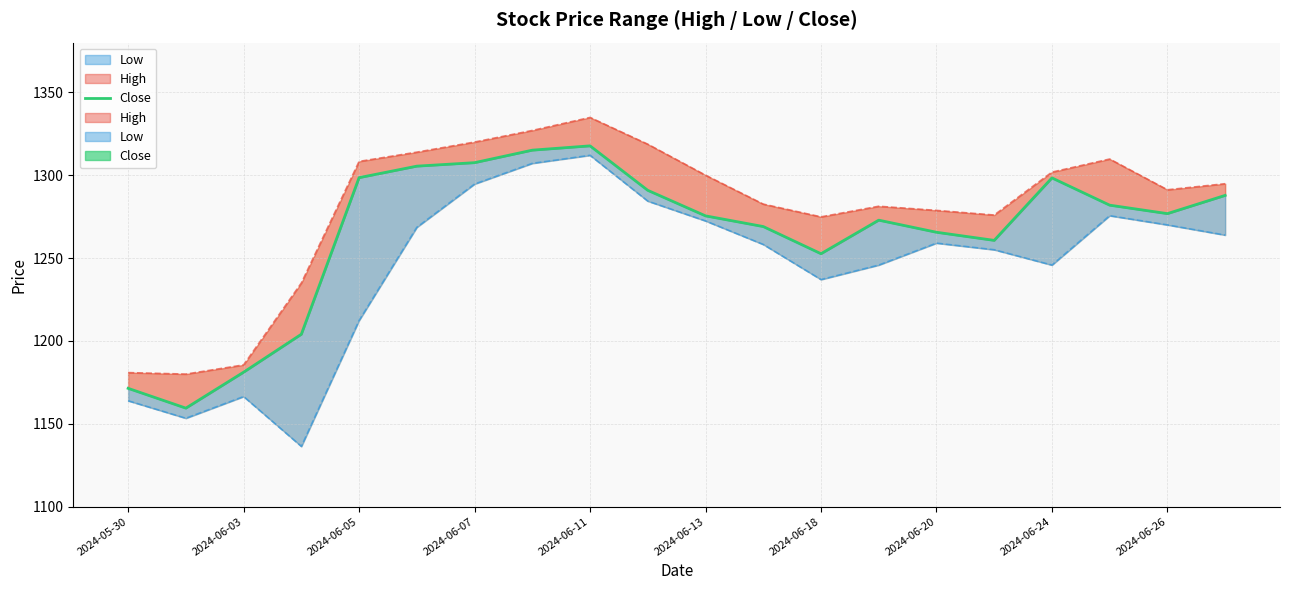

Does the chart have visible grid lines?

Yes